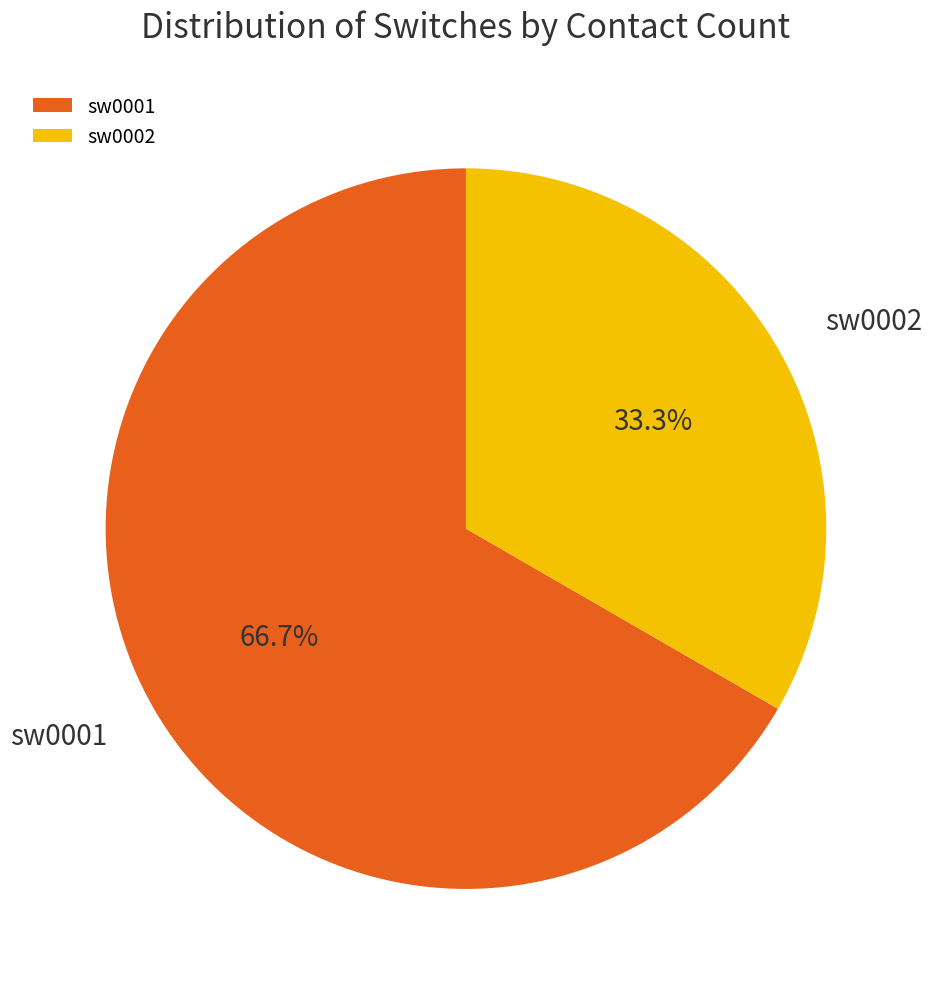

What portion of the pie excludes sw0001?

33.3%